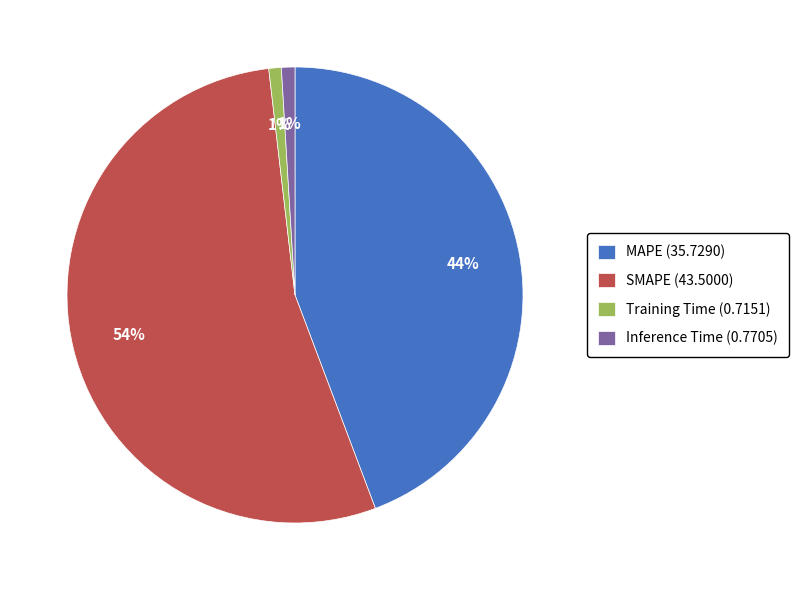

The Training Time slice represents 11% of the pie. True or false?

False